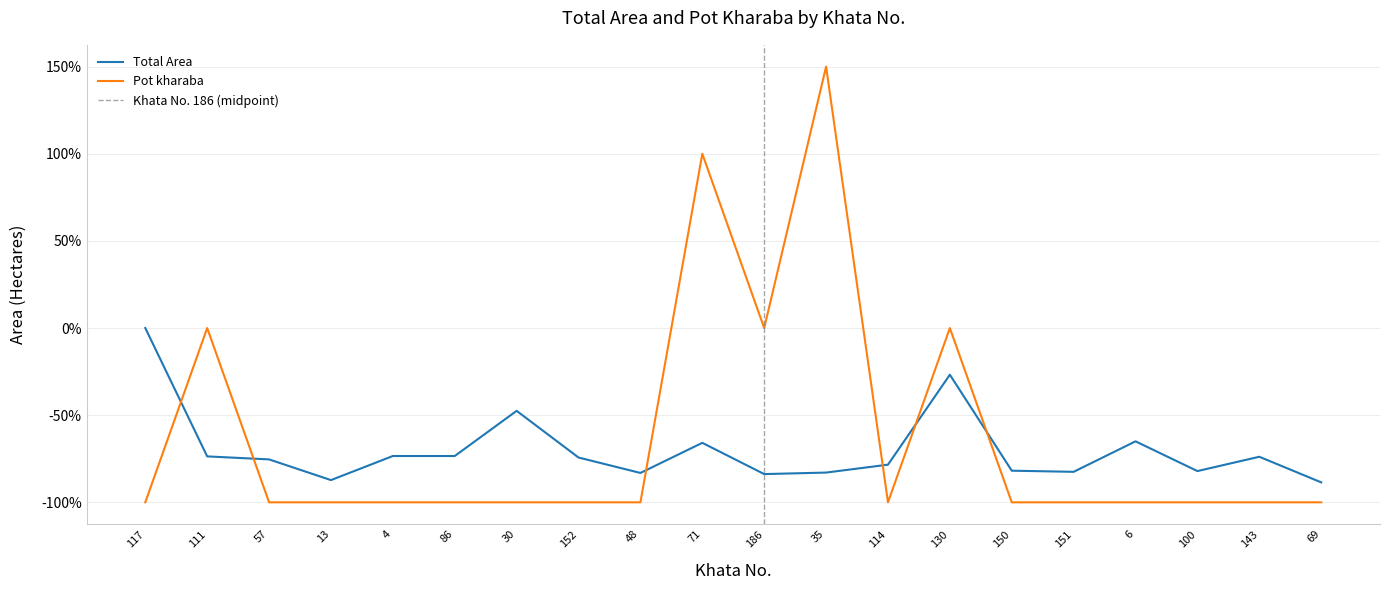

True or false: Total Area has a value of -47.8 at 57.

False